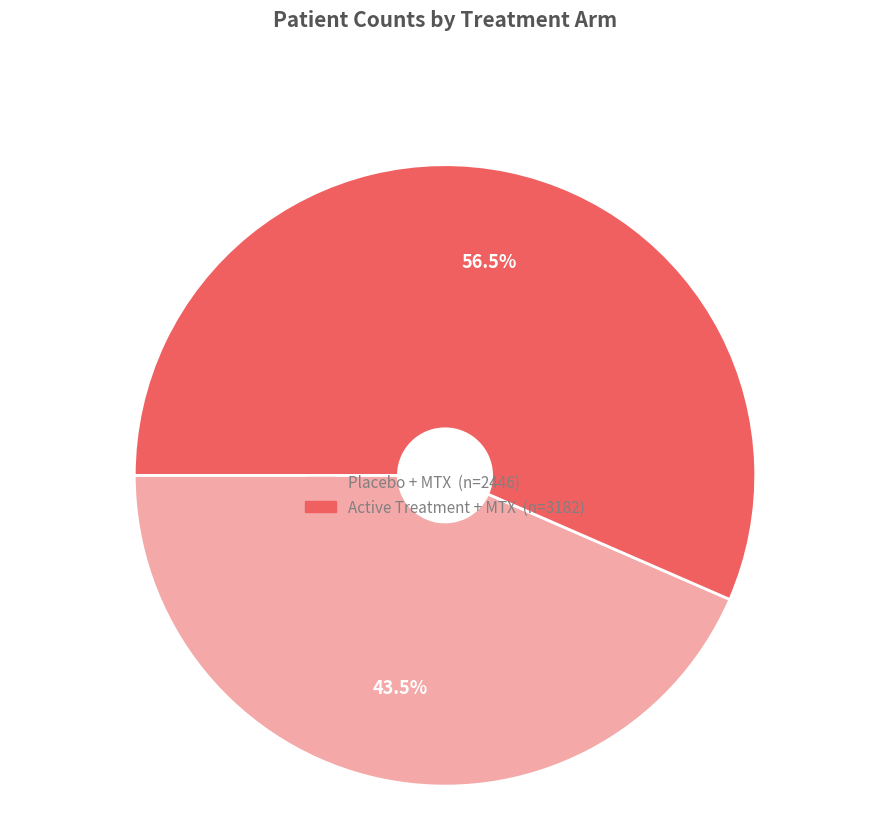

How many segments does this pie chart have?

2